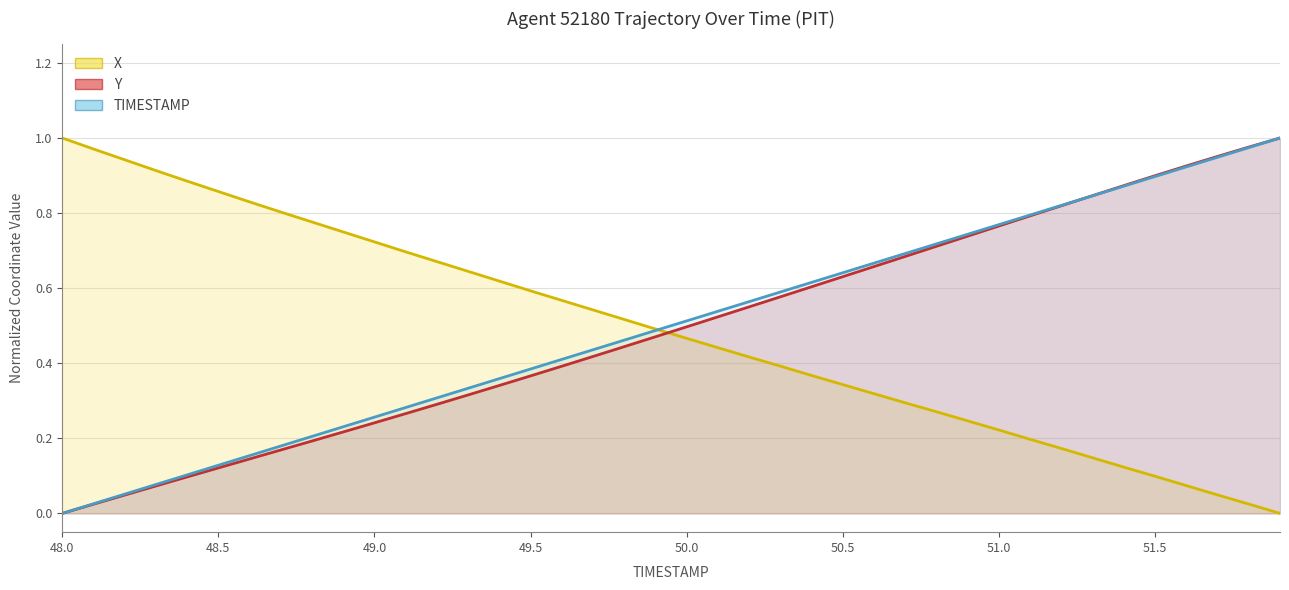

At which label does X reach its peak?

48.0